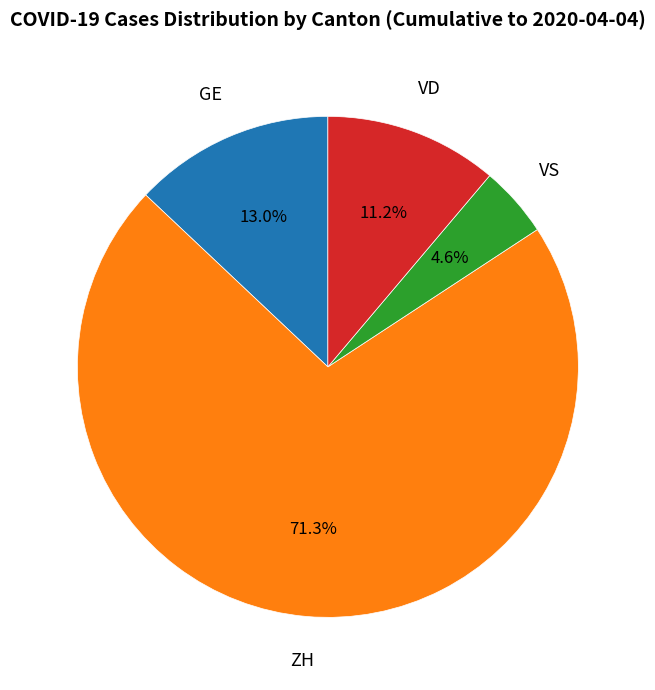

Between VS and GE, which is larger?

GE